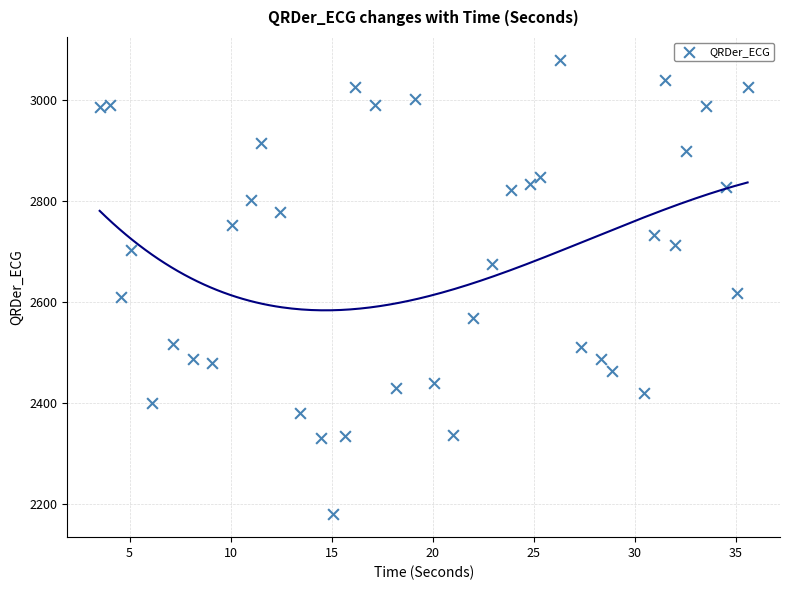

What is the range of X values (max minus min)?

32.0